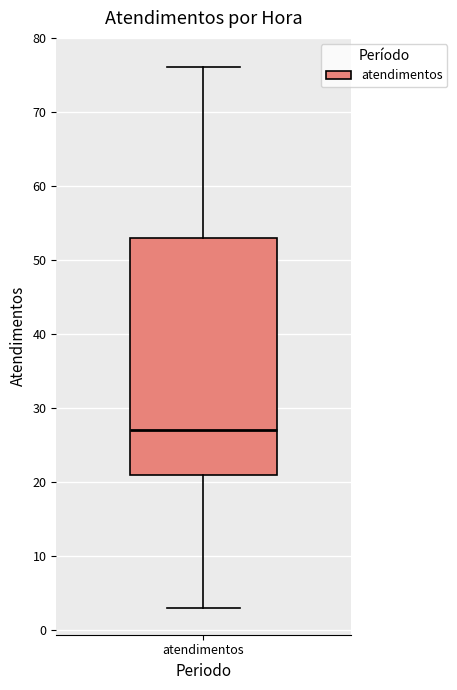

Where is the lower edge of the box for atendimentos on the y-axis? The values are not printed on the chart, so give them approximately, as read against the axis.

21